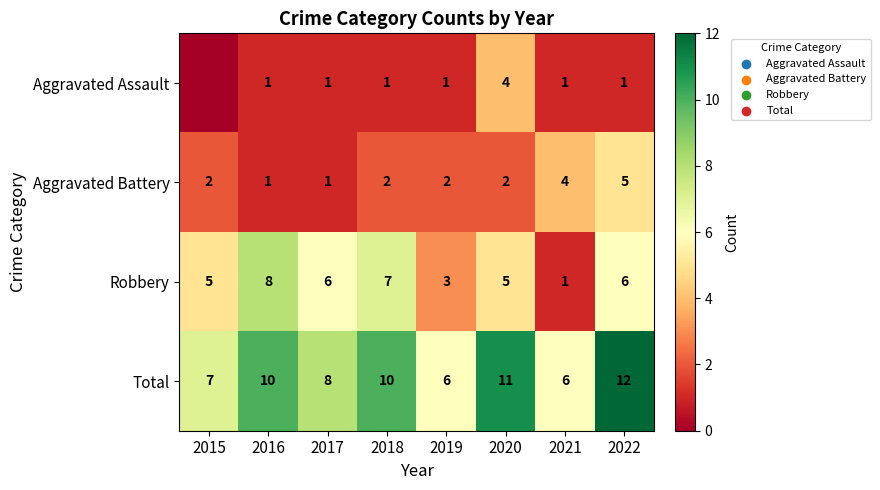

Between 2020 and 2016, which is larger?

2020